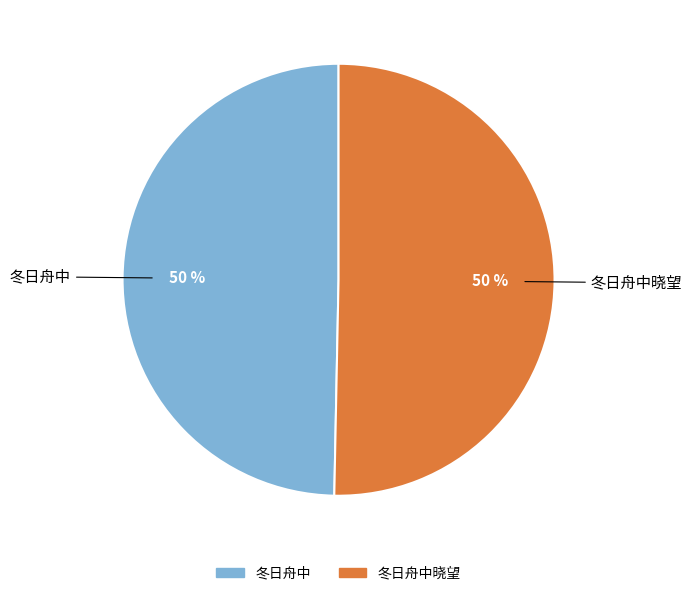

To the nearest percent, what is the average slice percentage?

50%